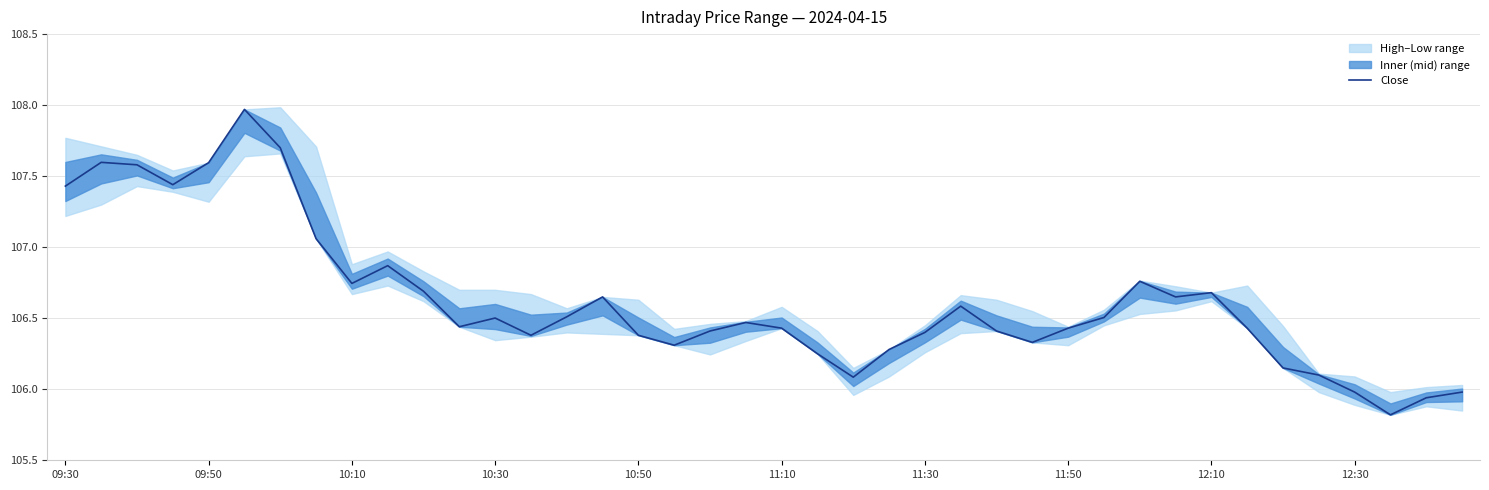

Is it true that the value at 33 is 106.4?

True